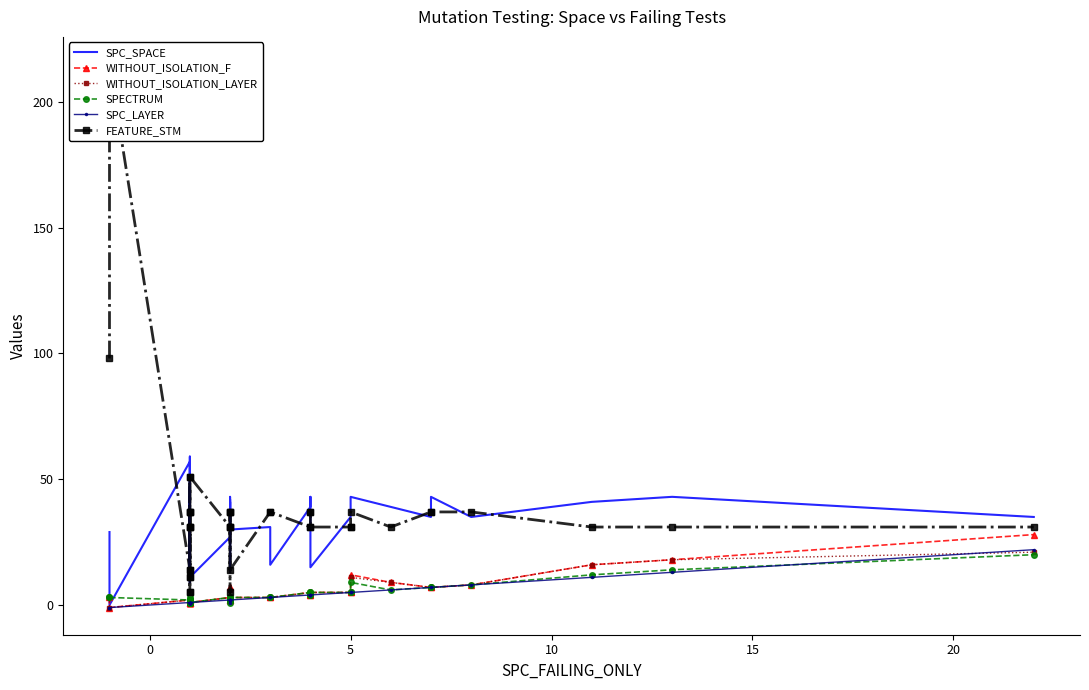

At how many categories does at least one series exceed 103?

1